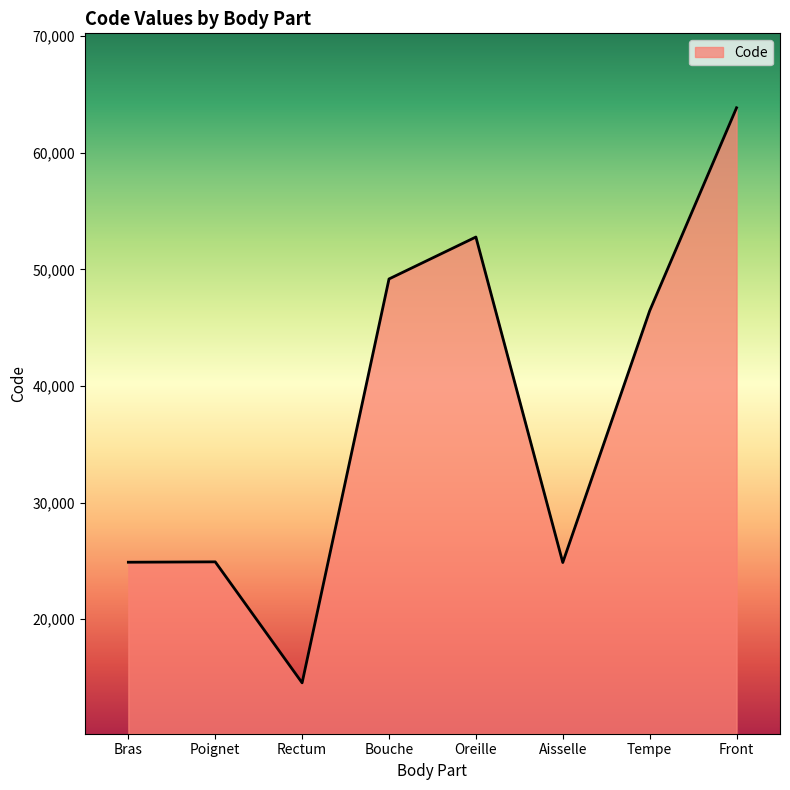

Is it true that the value at Tempe is 46450?

True